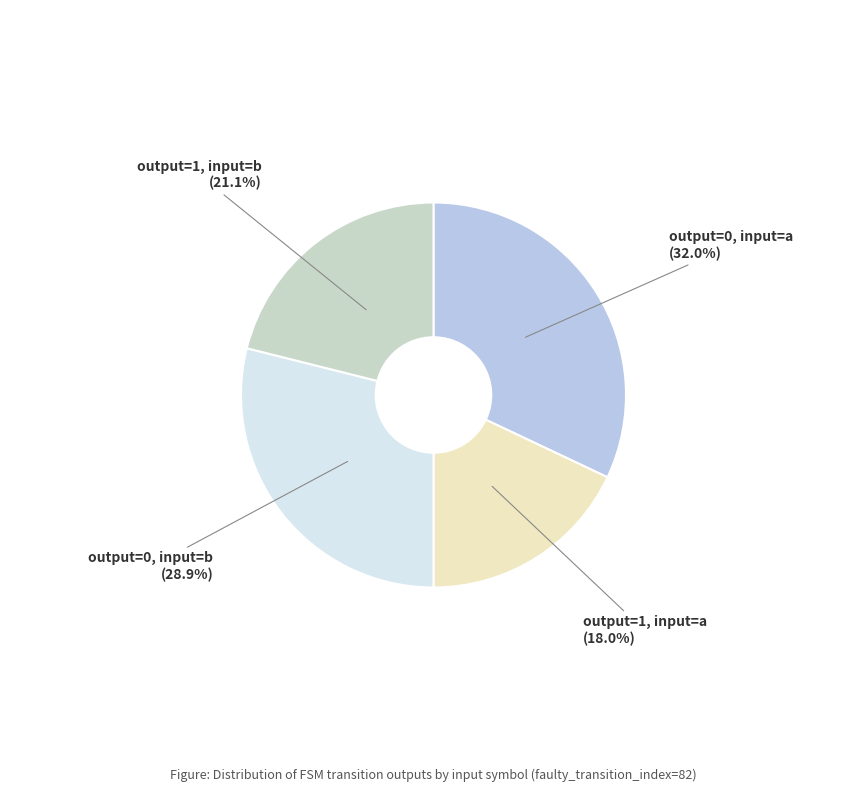

Does output=0, input=b account for over 50% of the chart?

No